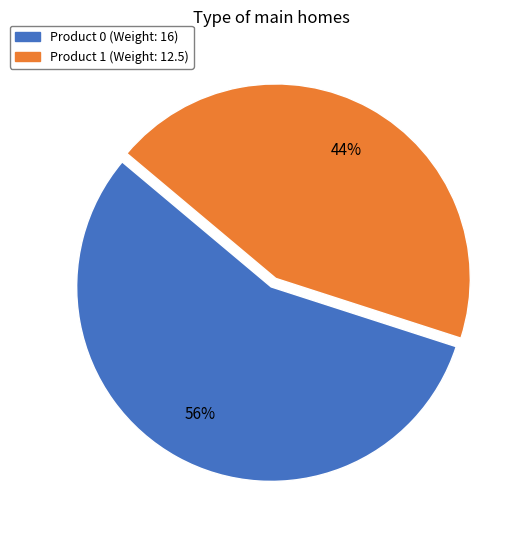

Is it true that Product 1 is 57% of the pie?

False